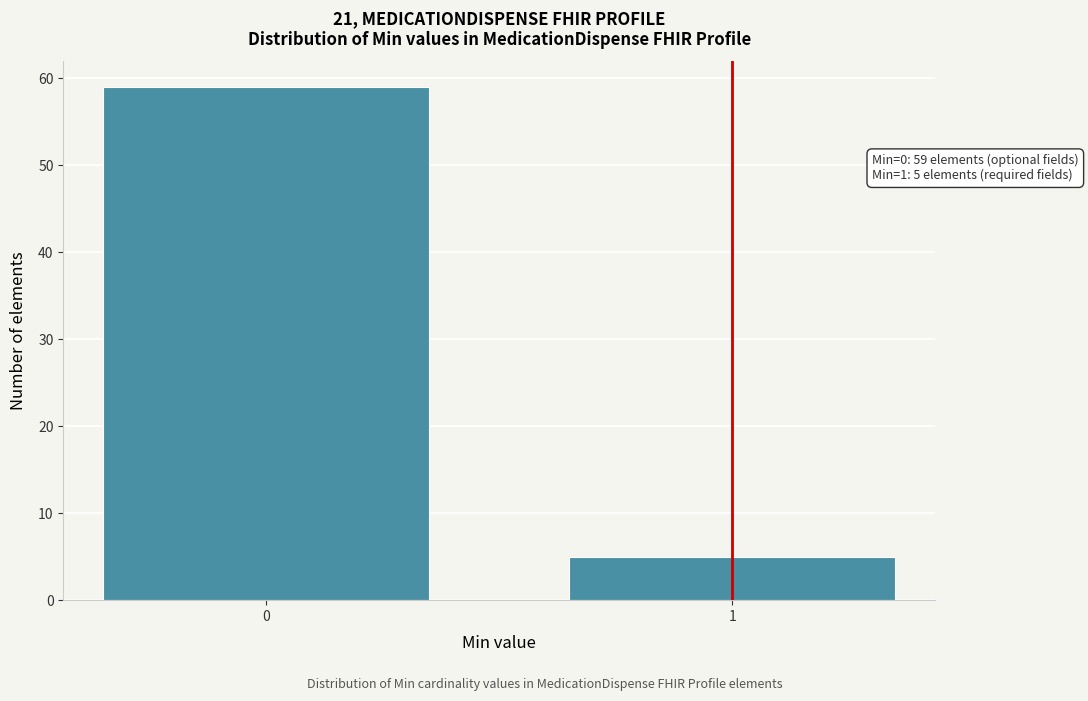

Reading right to left, what are all the values shown in this chart?

5	59